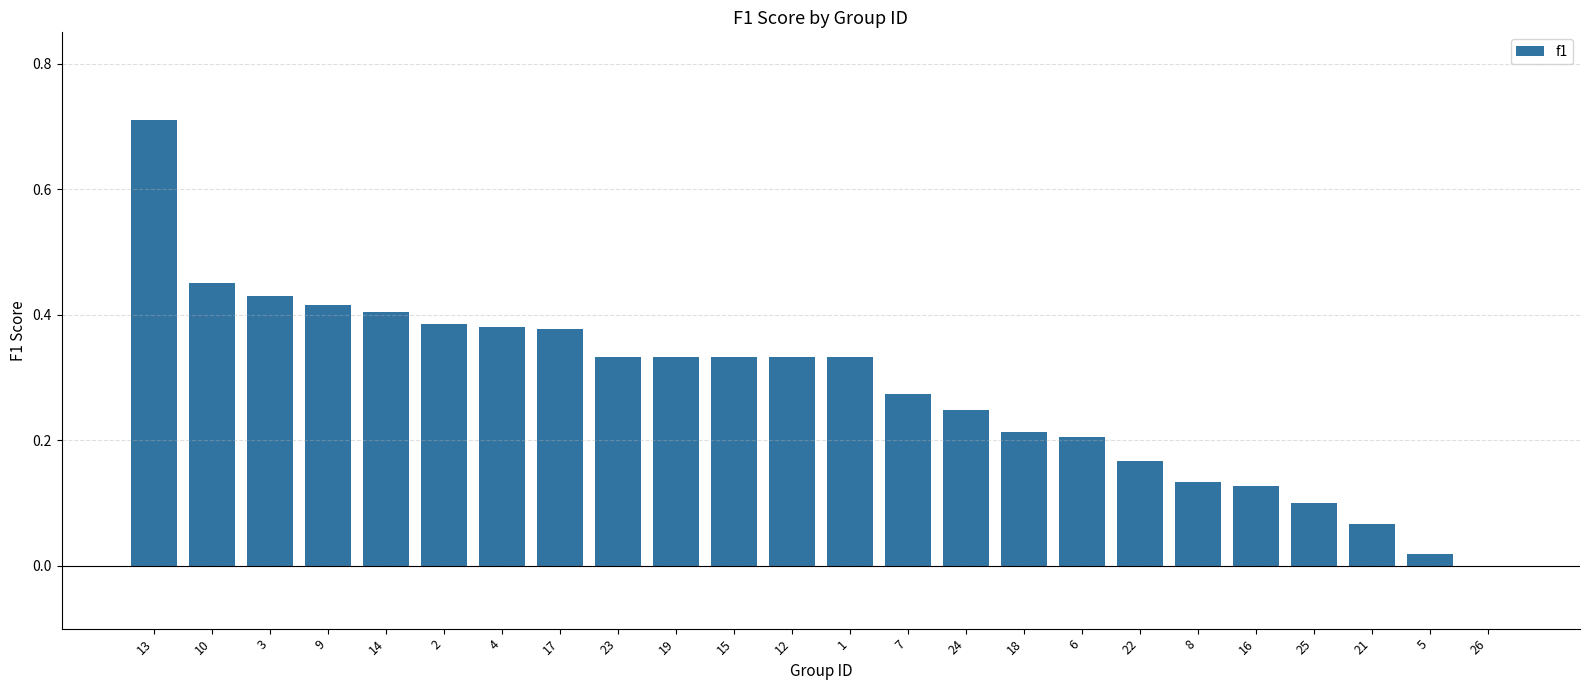

True or false: the data shows 0.5 at 2.

False